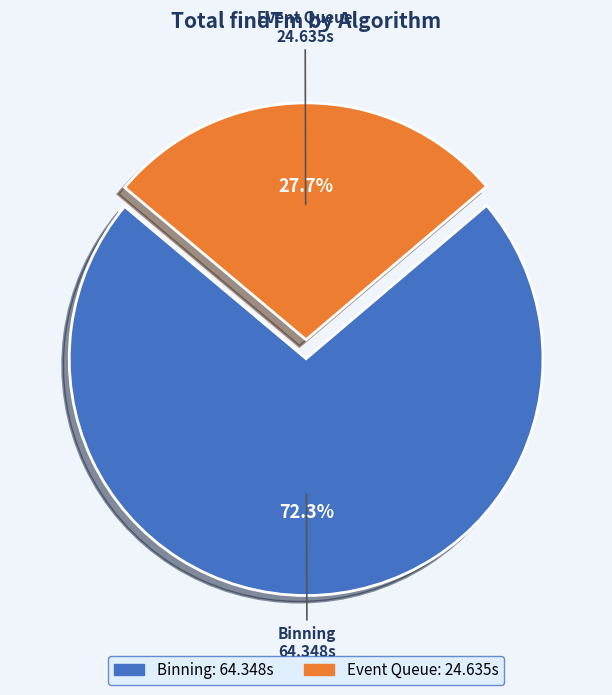

What is the smallest slice in the pie chart?

Event Queue